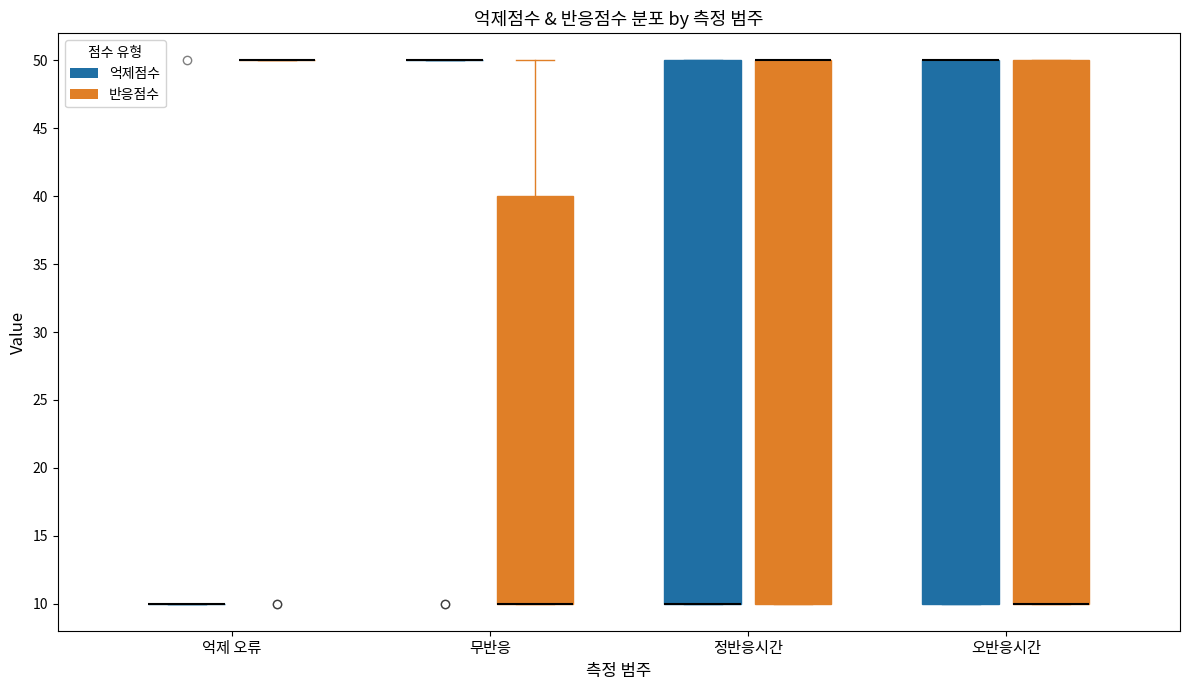

Where is the lower edge of the box for 오반응시간 (반응점수) on the y-axis? The values are not printed on the chart, so give them approximately, as read against the axis.

10